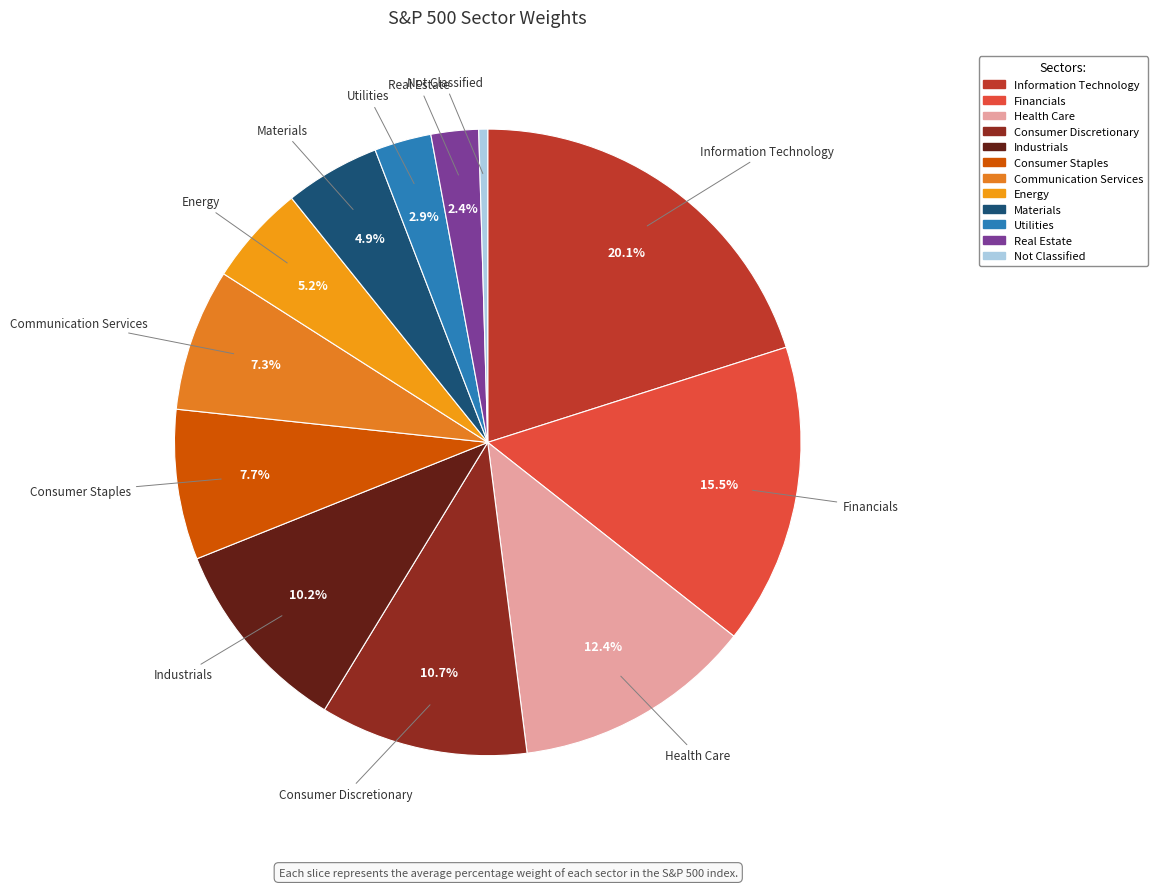

True or false: Consumer Staples accounts for 1% of the total.

False